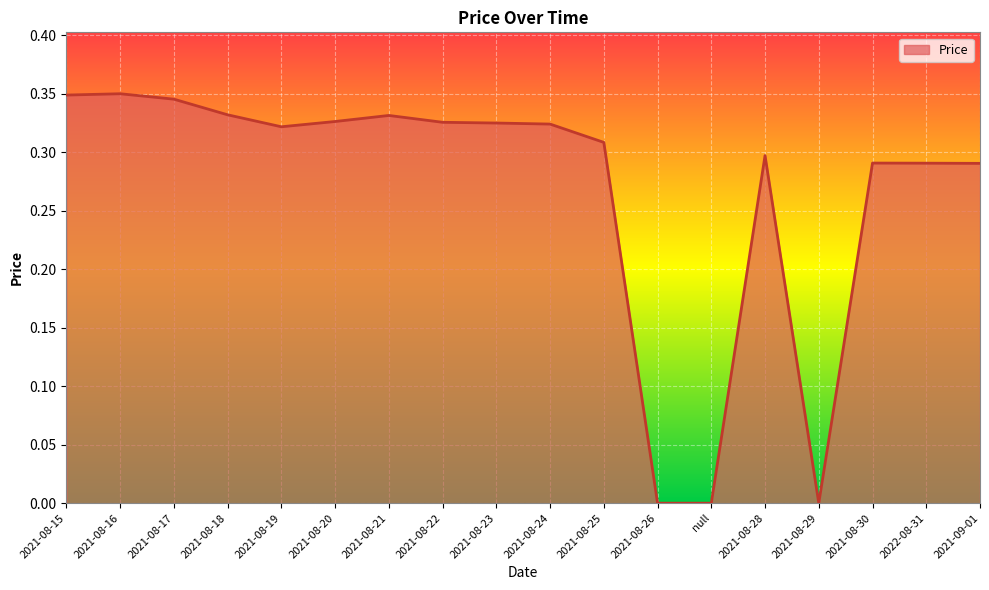

True or false: the data shows 0.2 at 2021-08-17.

False